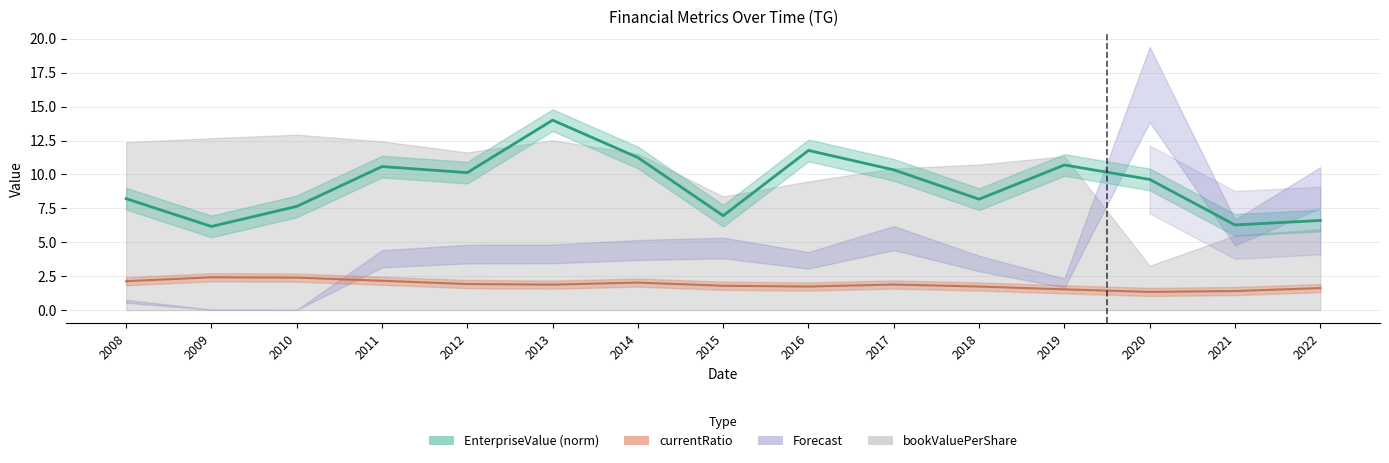

Count the number of categories in the chart.

15